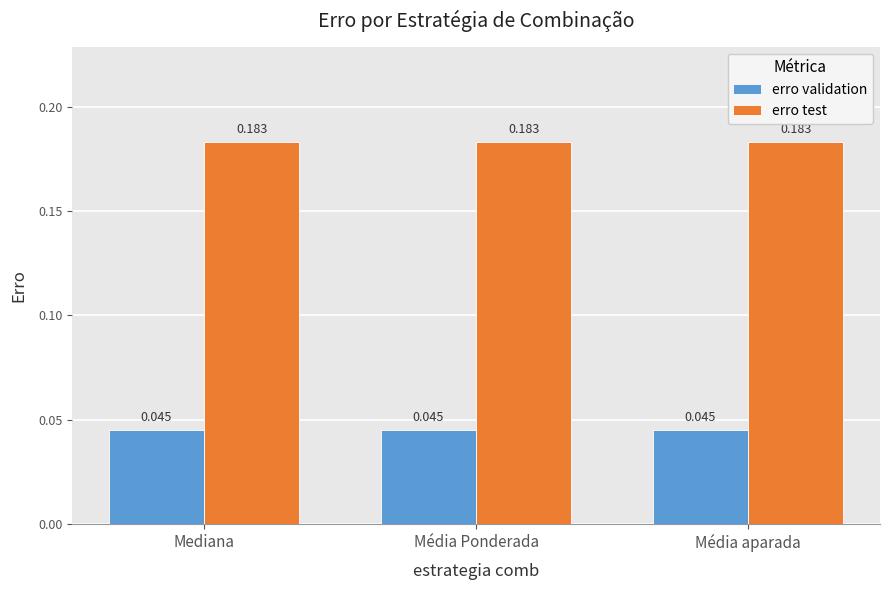

The value of erro validation at Mediana is 0.1. True or false?

False